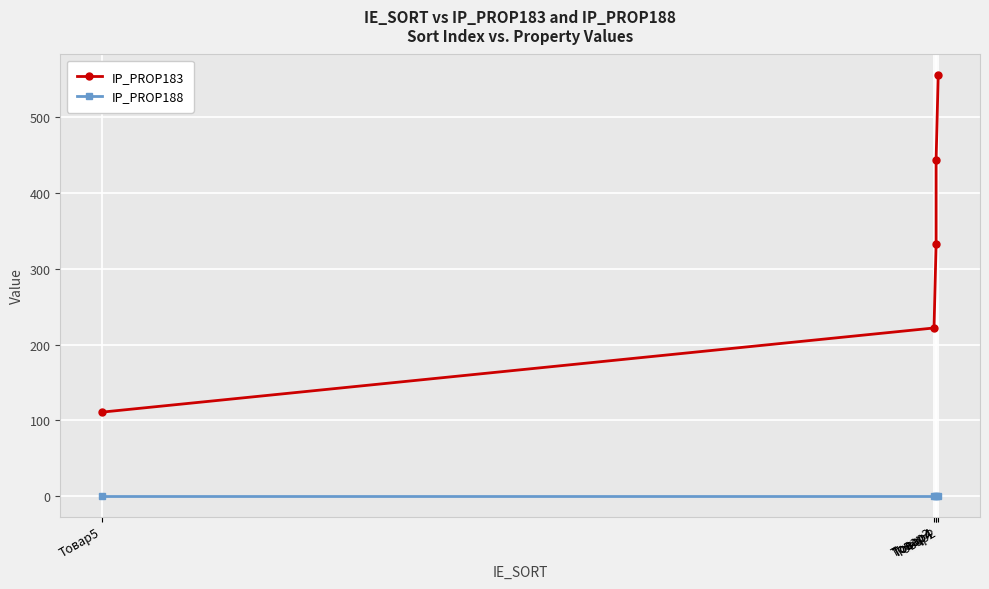

What is the label of the 1st point from the left?

Товар5